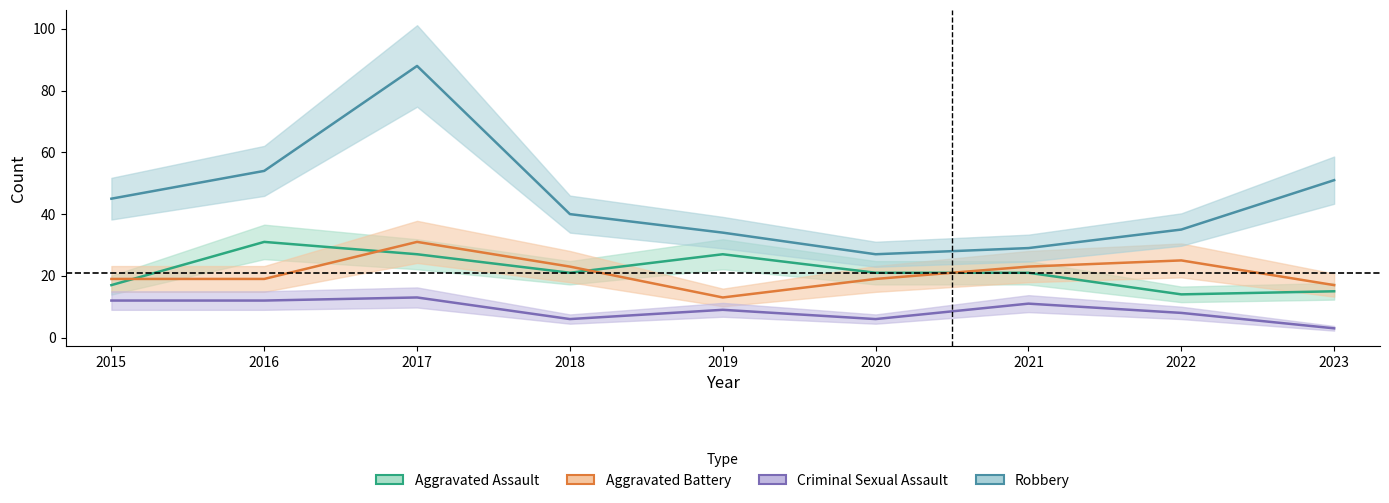

Read the Robbery value at 2017.

88